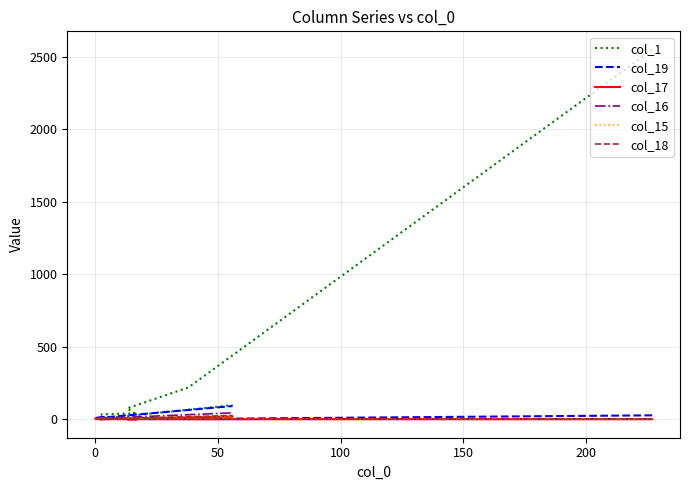

Which series ends up on top after the final intersection of col_17 and col_18?

col_17